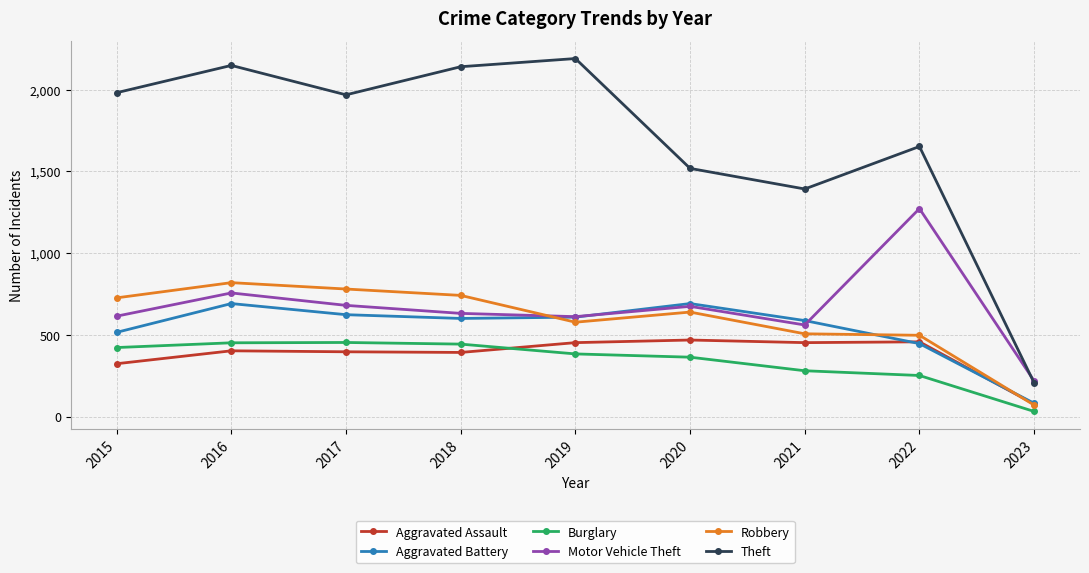

True or false: Burglary has more than 0 points higher than both neighbors.

True